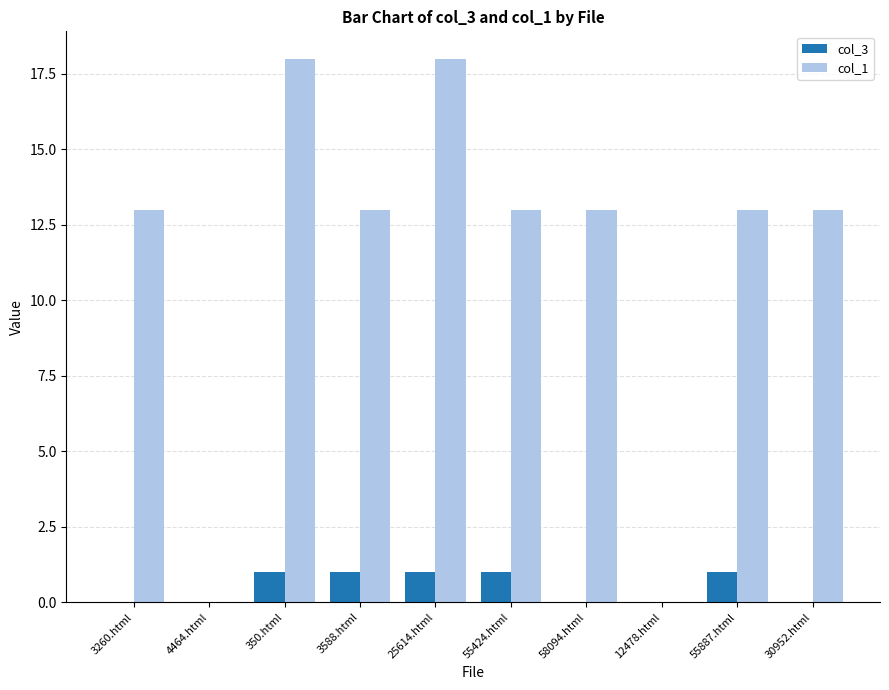

True or false: col_1 has a value of -5 at 4464.html.

False